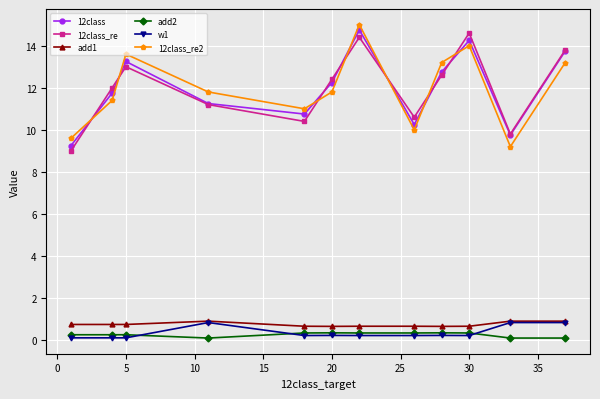

Is this an area chart (filled region under the line)?

No